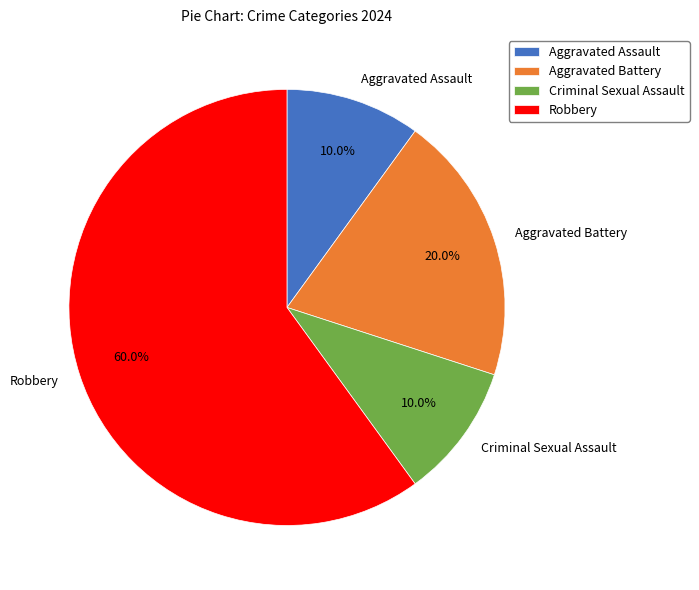

The Criminal Sexual Assault slice represents 10% of the pie. True or false?

True